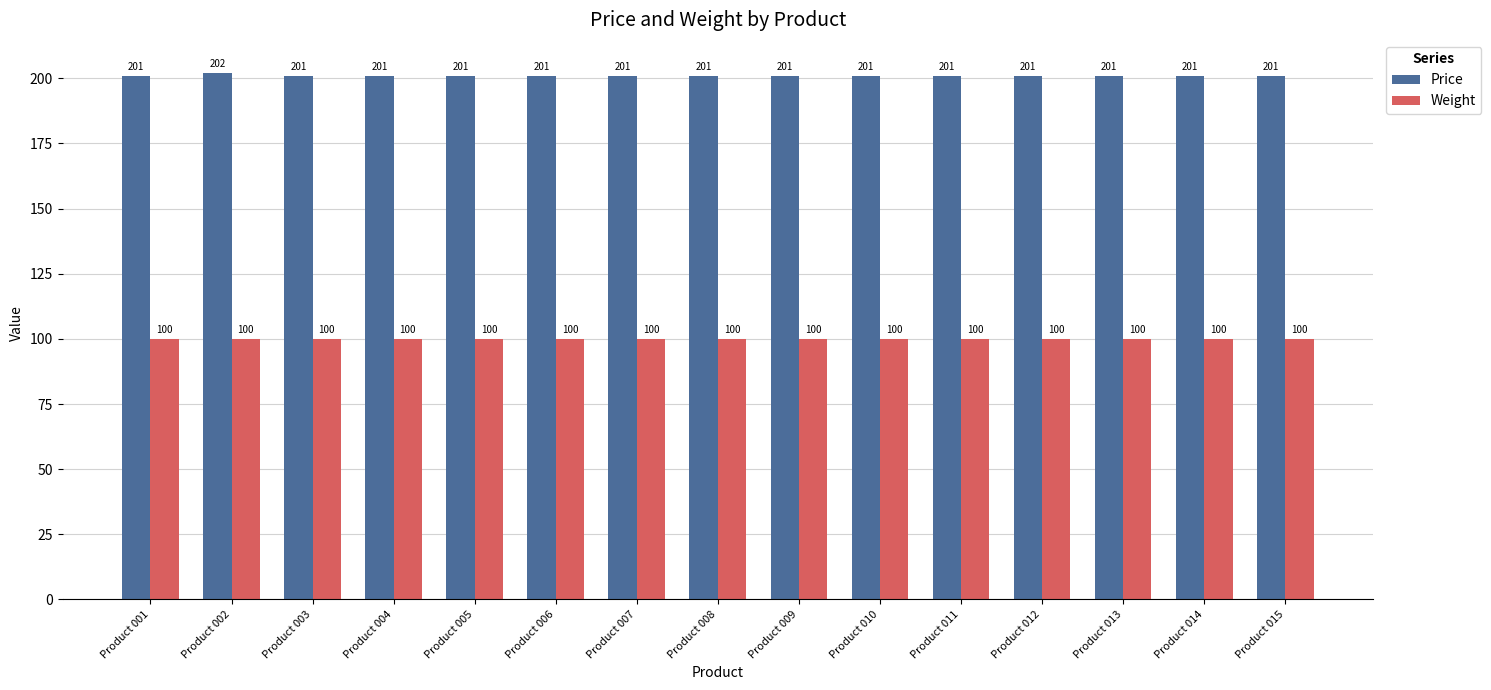

How many values in the Price series exceed 201?

1